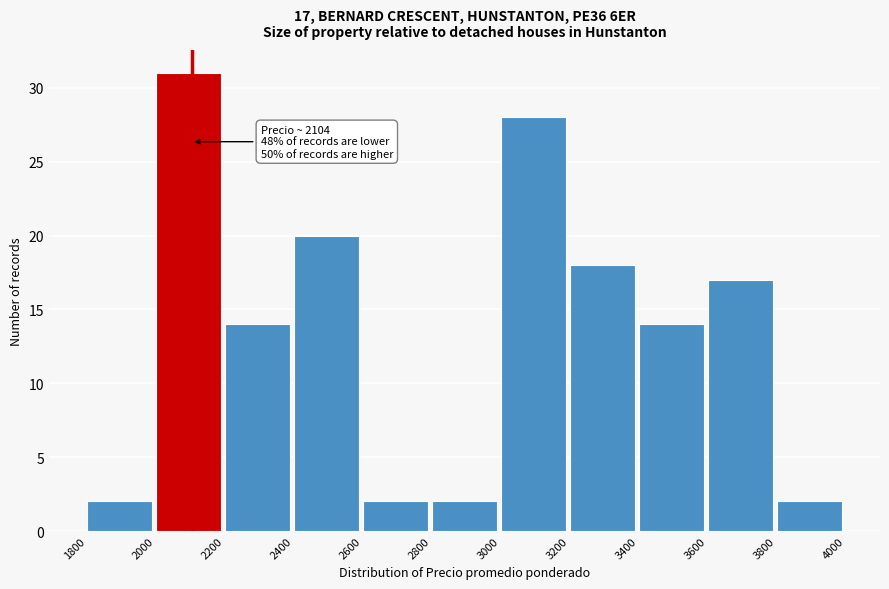

Which range on the x-axis has the tallest bar?

2000 to 2200